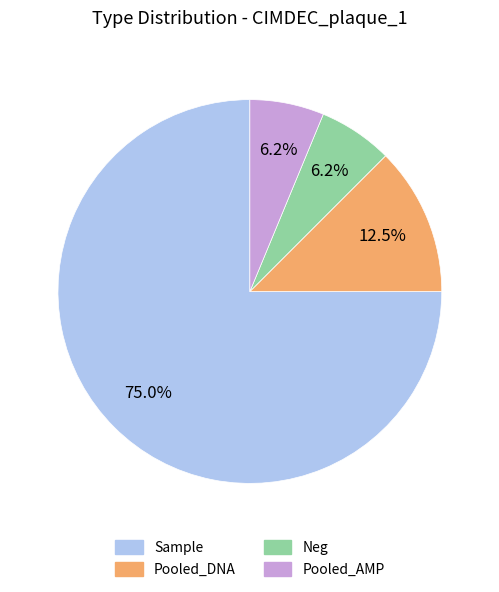

How many slices are in this pie chart?

4